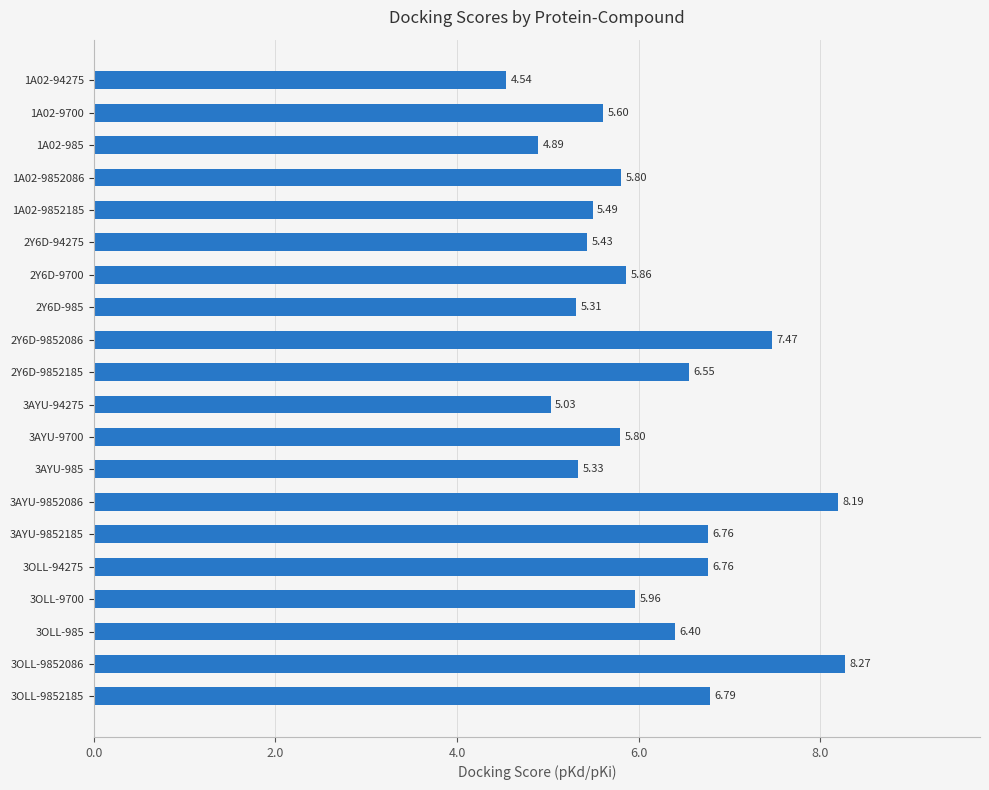

What is the average value?

6.1